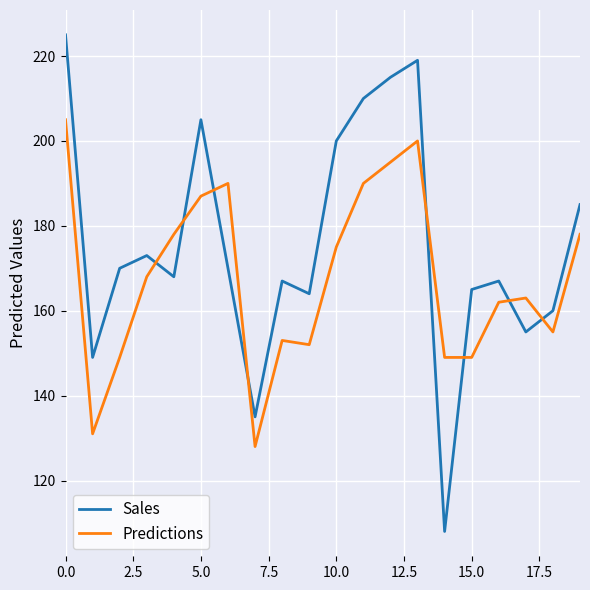

At which label does Sales reach its minimum?

14